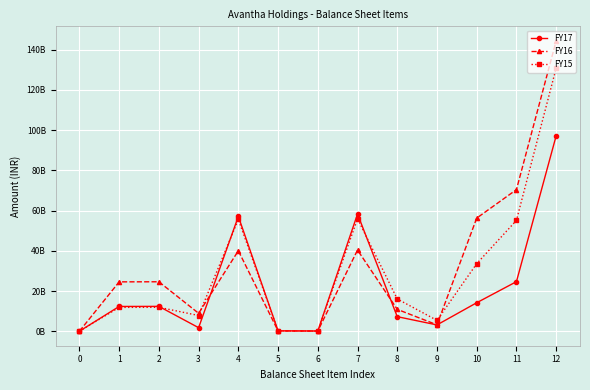

True or false: FY16 has more than 0 points higher than both neighbors.

True